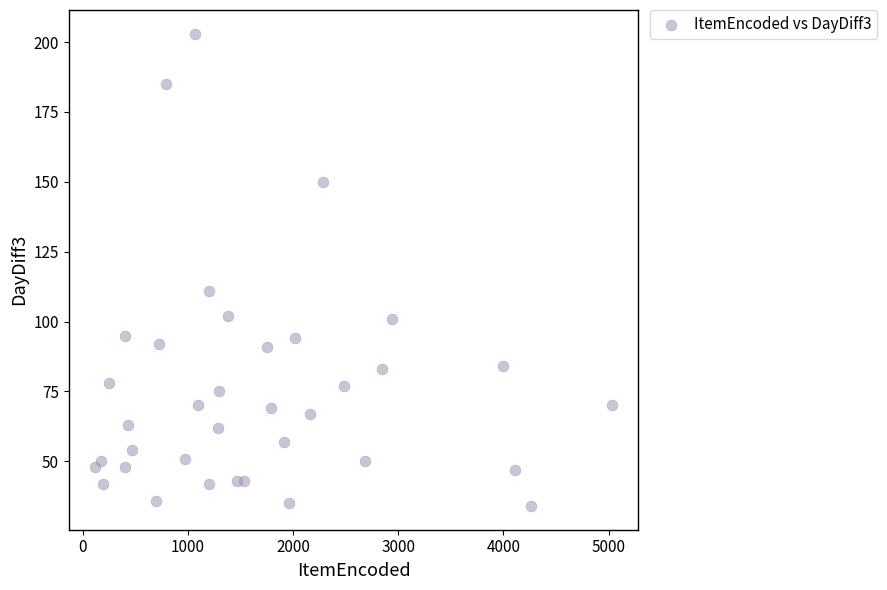

What Y value in the scatter plot is closest to 118?

111